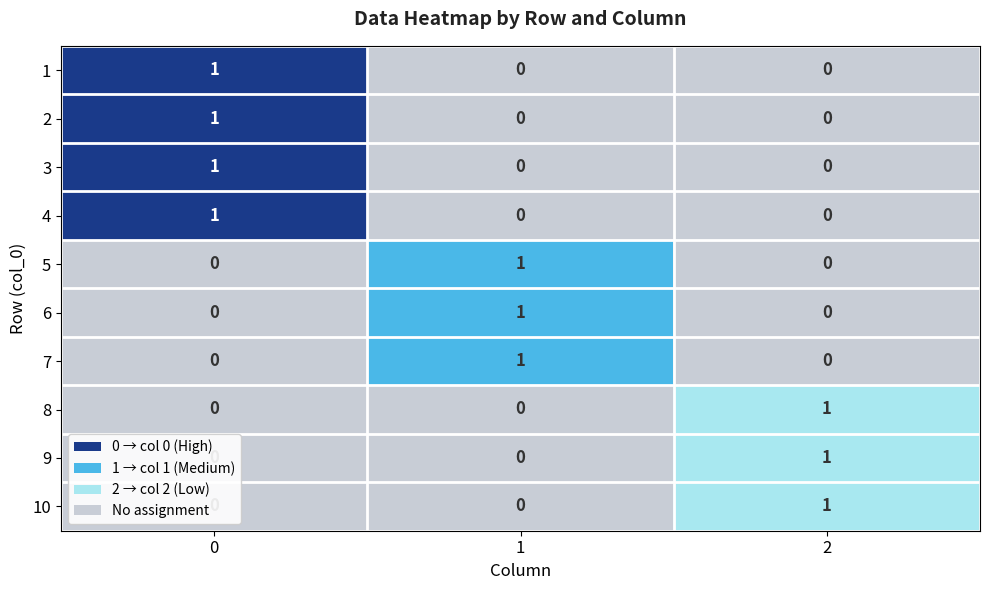

At how many categories does at least one series exceed 0?

3